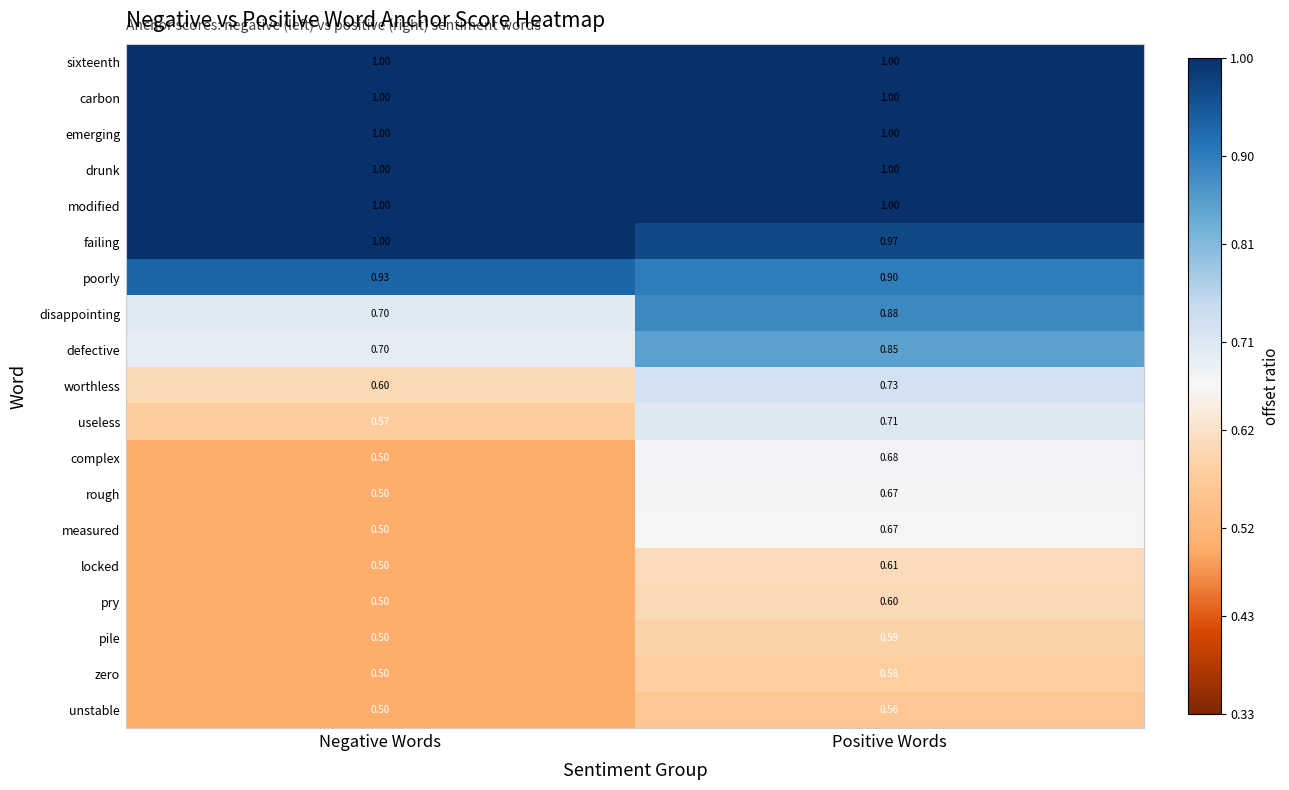

Is the value of unstable at Negative Words greater than the value of modified at Negative Words?

No